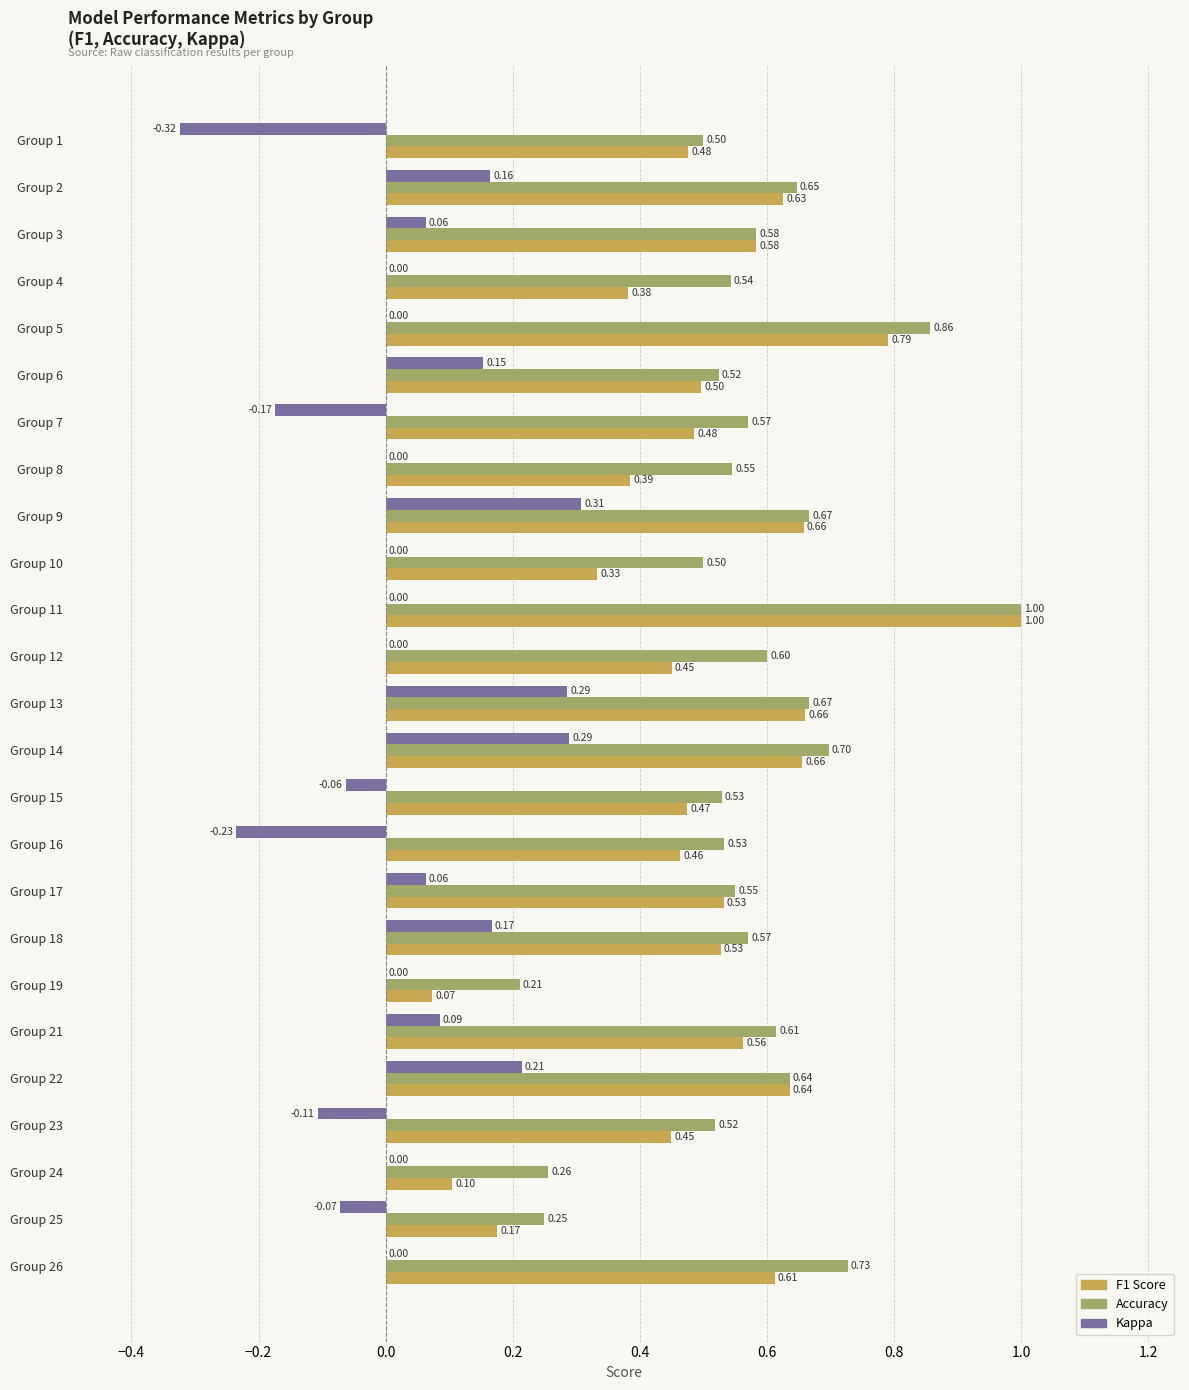

What is the total value across all series at Group 17?

1.1